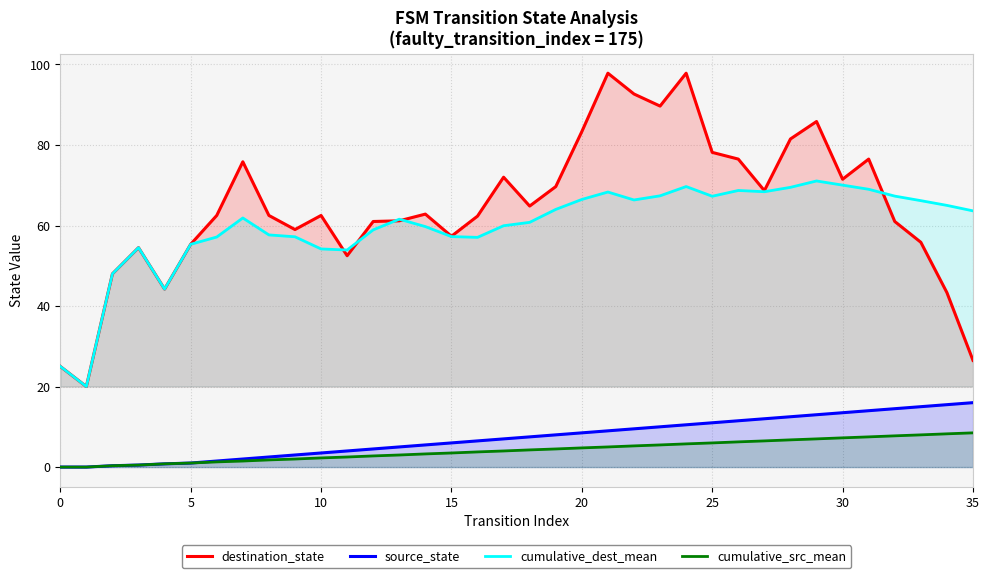

What is the label of the 22nd point from the right?

14